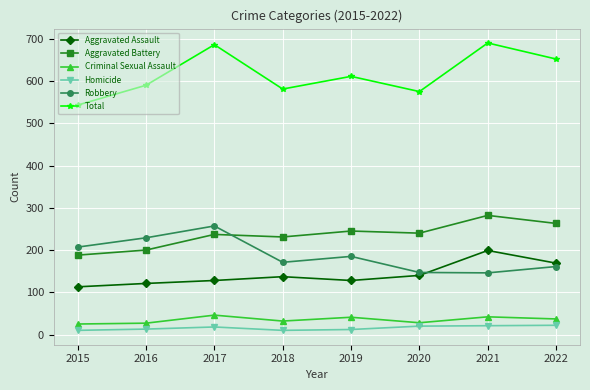

What is the difference between the maximum and minimum values in the Aggravated Assault series?

86